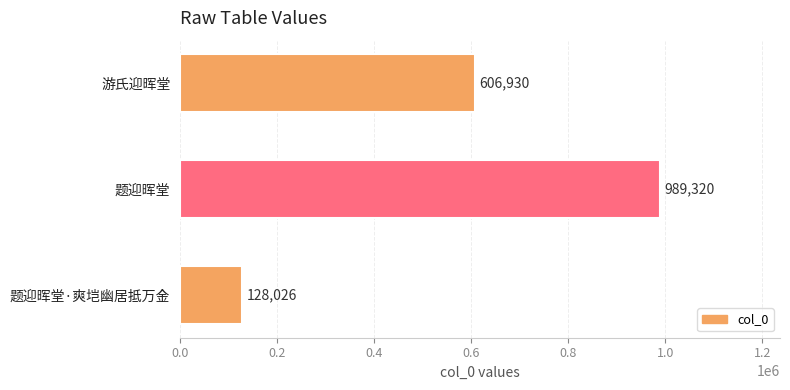

How many values are between 128026 and 989320?

3